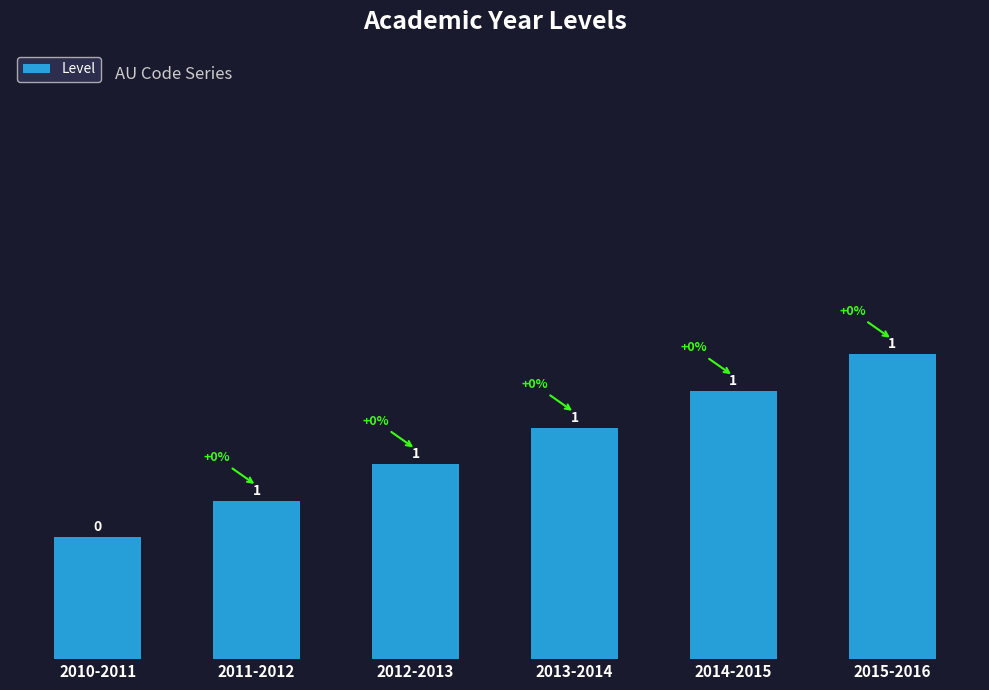

Which category has the highest value across all series?

2015-2016